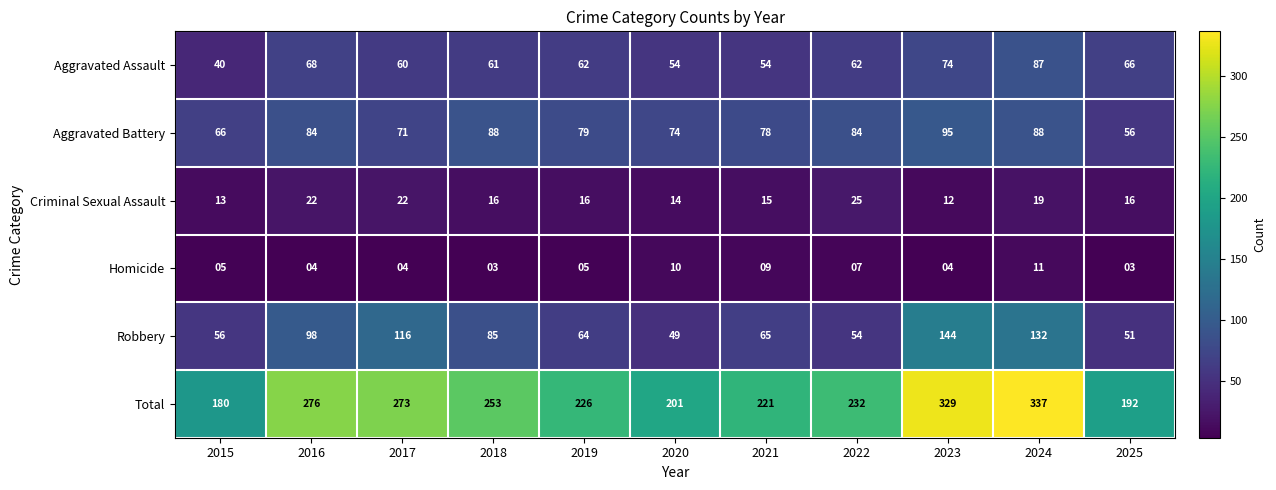

What is the average value of the Criminal Sexual Assault series?

17